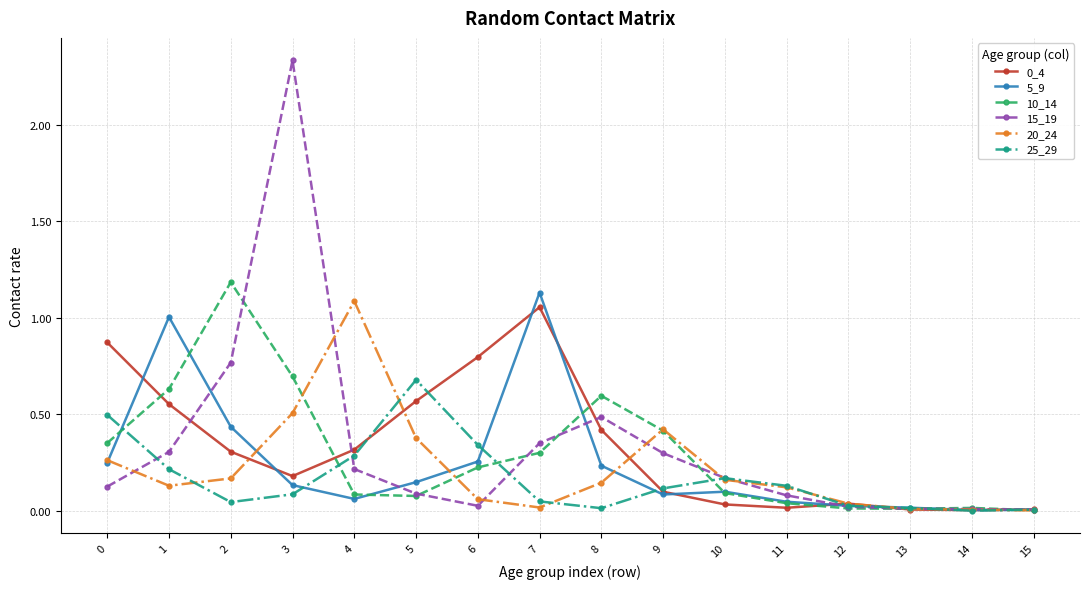

Which label corresponds to the largest value in the chart?

3